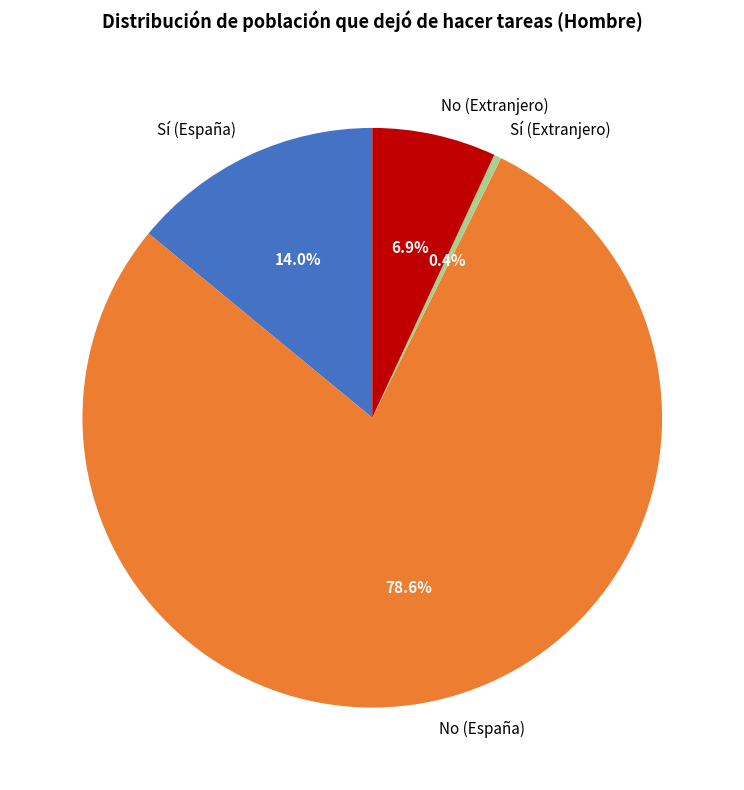

Which category has the smallest portion of the pie?

Sí (Extranjero)